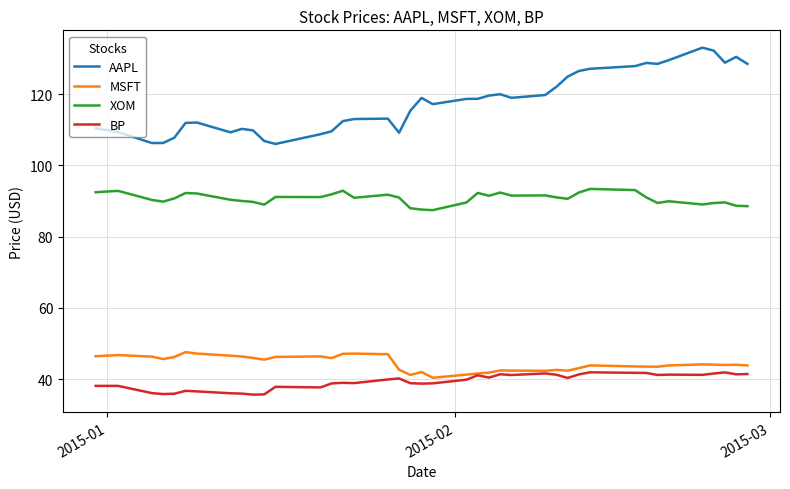

What is the highest value of the MSFT series?

47.6